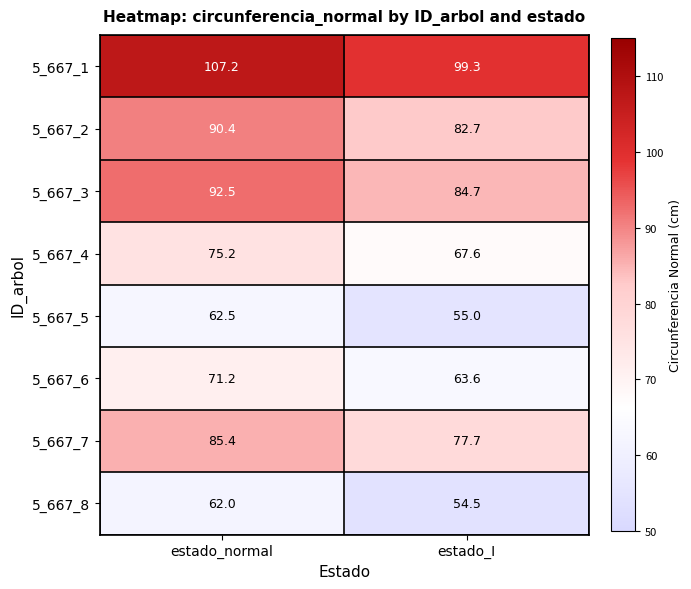

Which category has the highest value across all series?

estado_normal